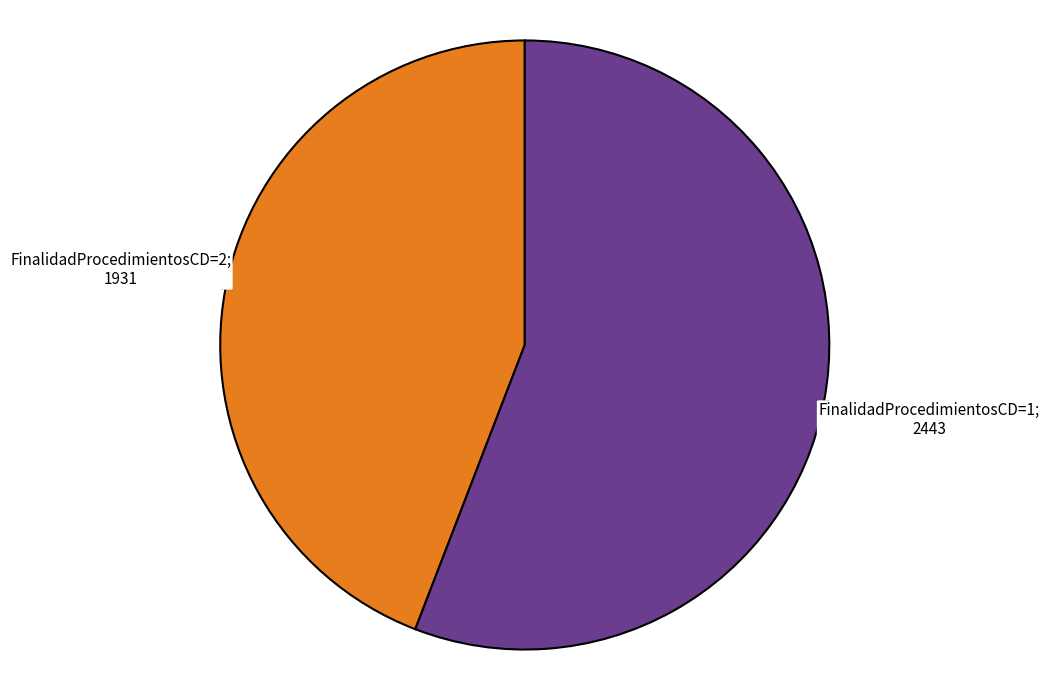

Is there a majority slice in this chart?

Yes